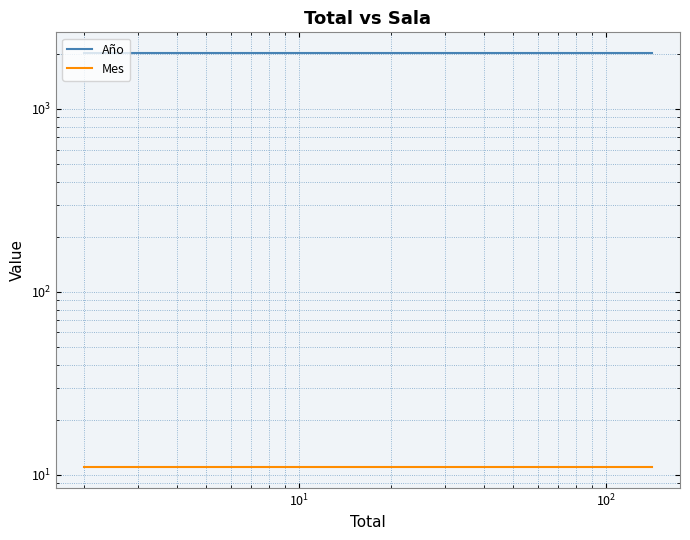

True or false: Mes and Año cross at least once.

False